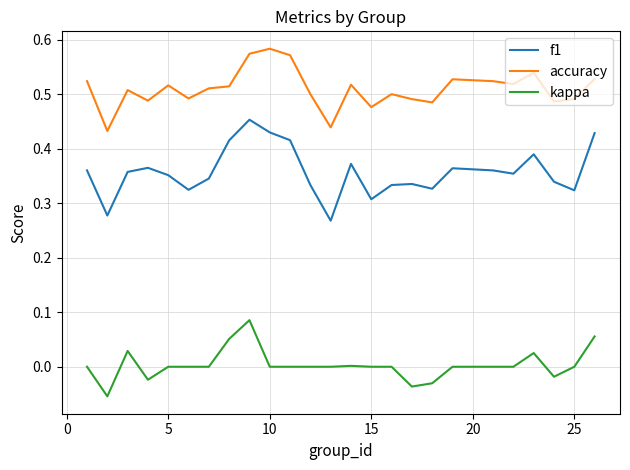

True or false: accuracy and kappa cross at least once.

False